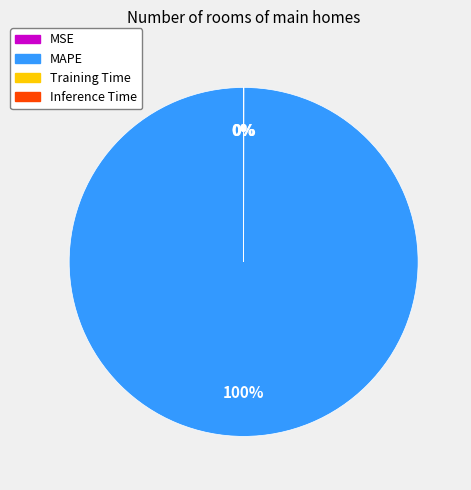

Does MAPE account for over 50% of the chart?

Yes